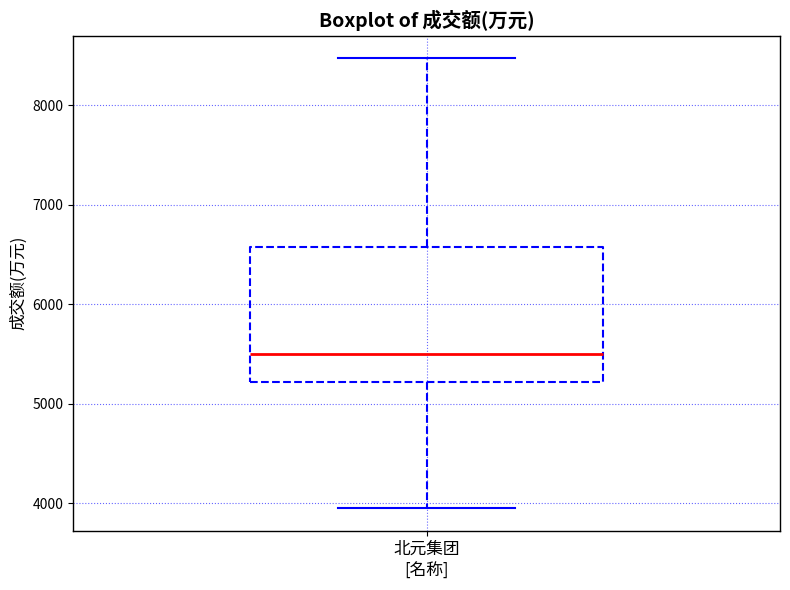

Transcribe this box plot: give where the median line is, the range the box spans, and where the two whiskers end, as read against the y-axis. The values are not printed on the chart, so give them approximately, as read against the axis.

median 5500, box 5200 to 6600, whiskers 4000 to 8500